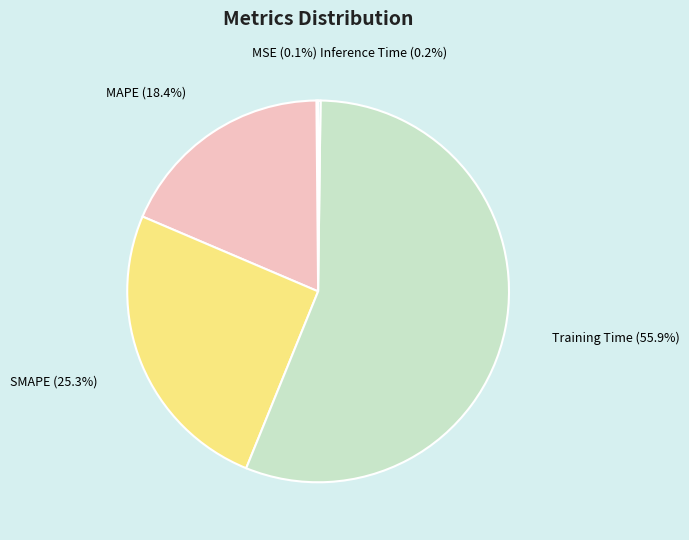

To the nearest percent, what is the difference between the Training Time and MAPE slice percentages?

38%